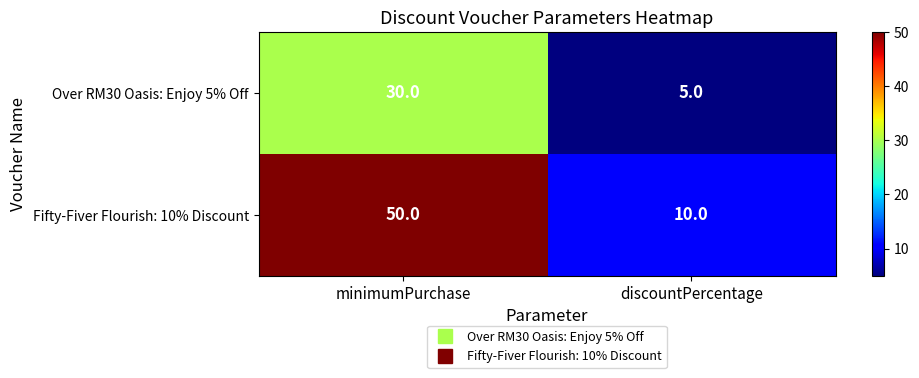

The value of Fifty-Fiver Flourish: 10% Discount at discountPercentage is 10. True or false?

True